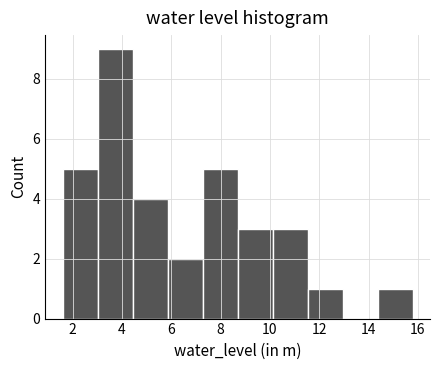

Reading left to right, list every bar in this chart as the range it spans on the x-axis followed by its height. Neither the bar edges nor the heights are printed on the chart, so give them approximately, as read against the axes.

1.6 to 3.0: 5
3.0 to 4.4: 9
4.4 to 5.8: 4
5.8 to 7.2: 2
7.2 to 8.6: 5
8.6 to 10.2: 3
10.2 to 11.6: 3
11.6 to 13.0: 1
13.0 to 14.4: 0
14.4 to 15.8: 1